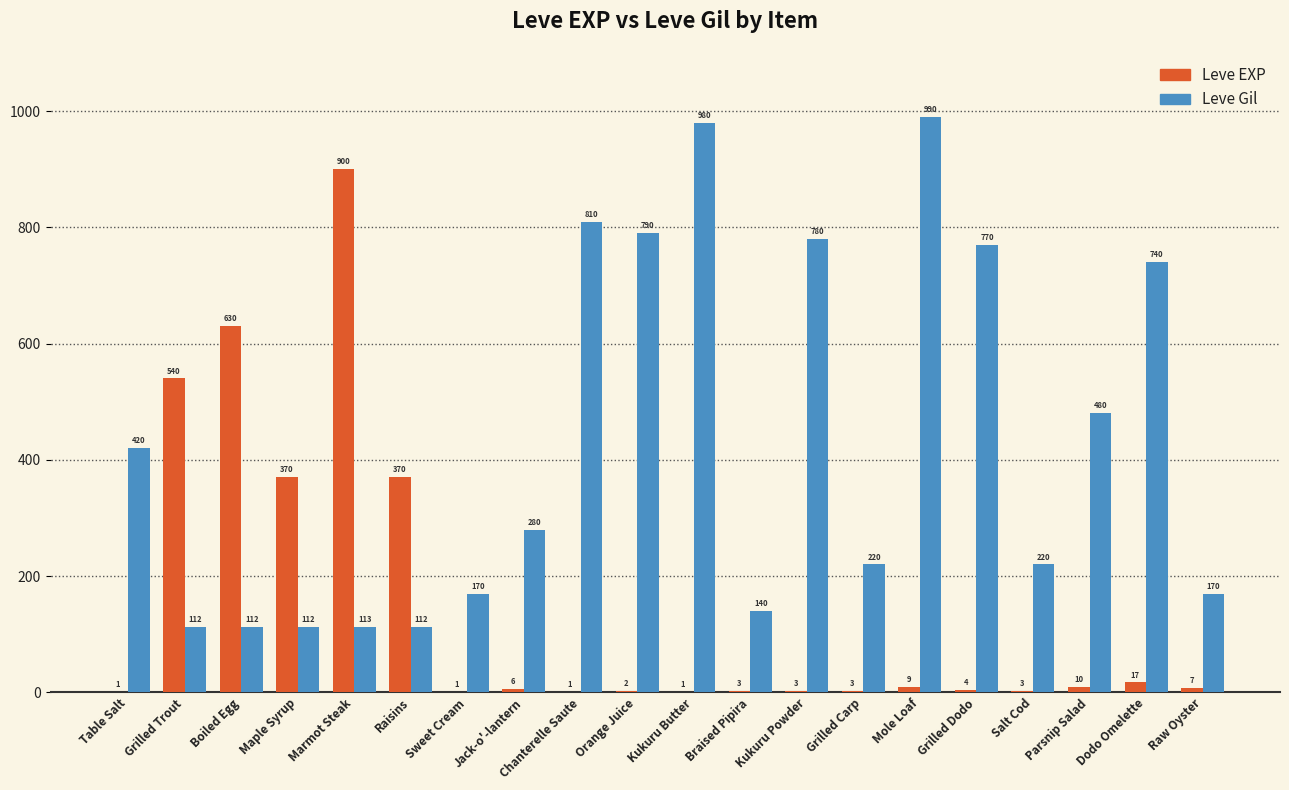

How many series are shown in this chart?

2